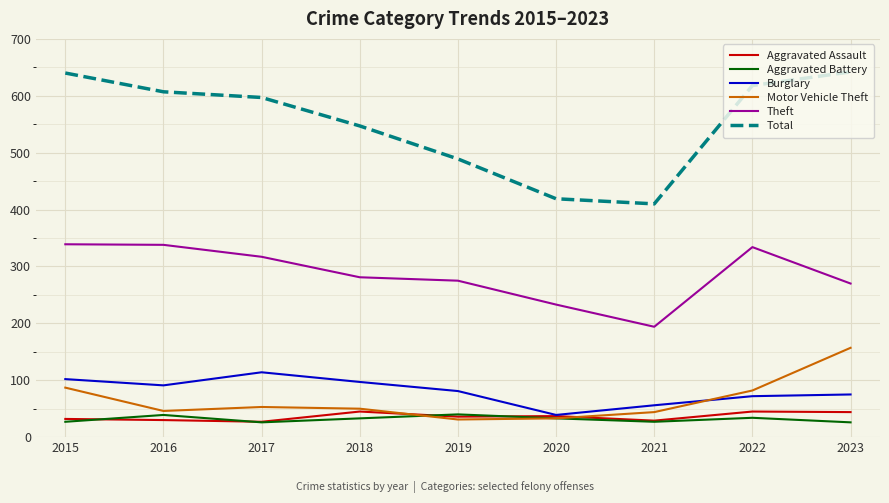

Read the Aggravated Battery value at 2016, to the nearest 5.

40